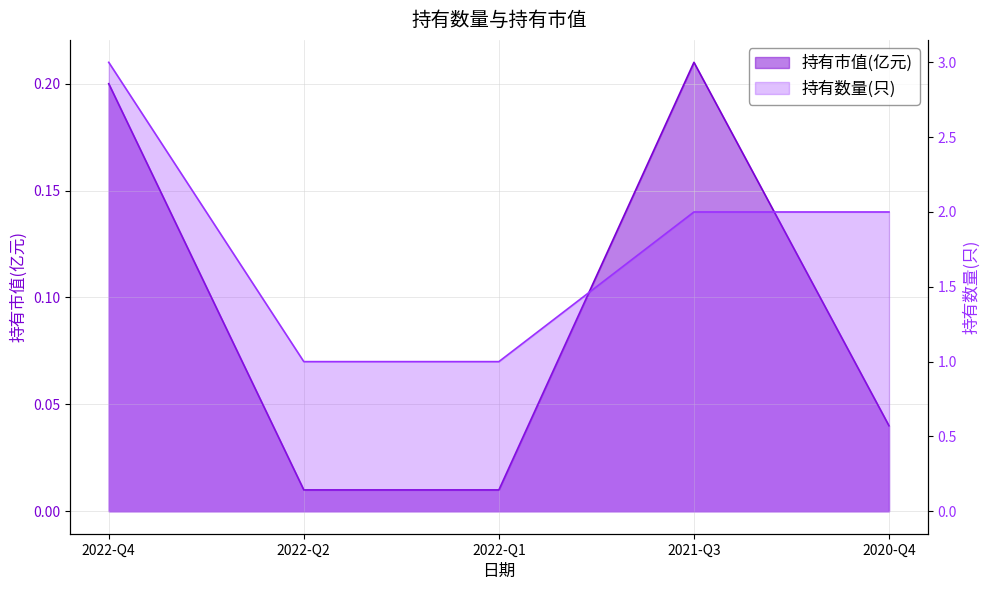

Reading right to left, transcribe all the data shown in this chart.

持有市值(亿元): 2020-Q4=0.0	2021-Q3=0.2	2022-Q1=0.0	2022-Q2=0.0	2022-Q4=0.2
持有数量(只): 2020-Q4=2.0	2021-Q3=2.0	2022-Q1=1.0	2022-Q2=1.0	2022-Q4=3.0